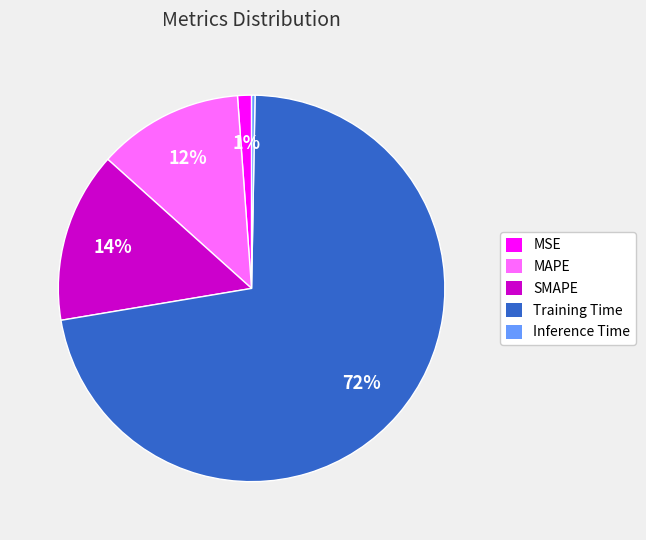

Is it true that MSE is 7% of the pie?

False